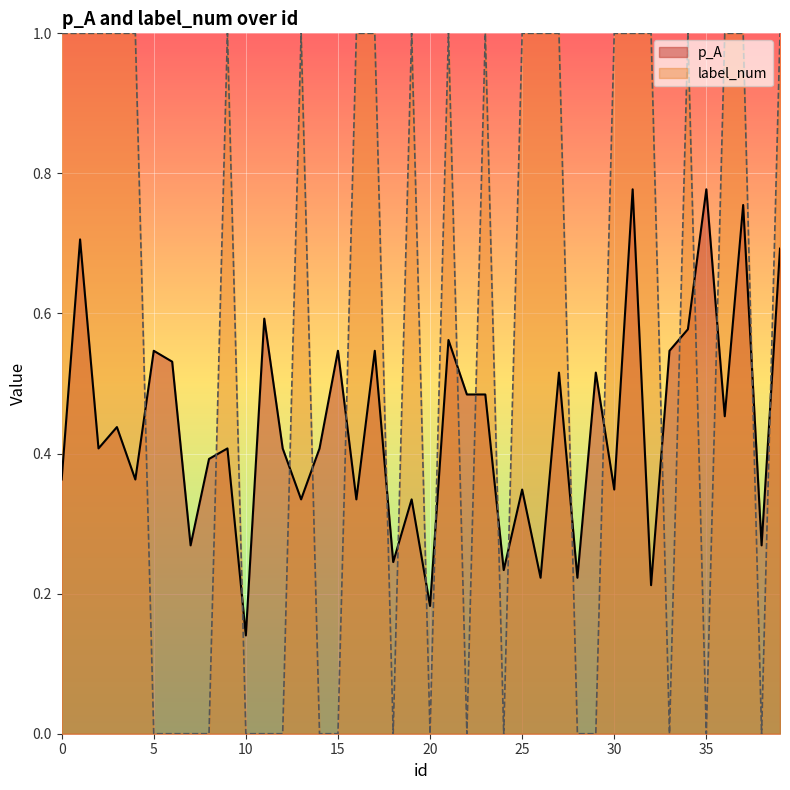

The p_A series shows 0.4 at 9. True or false?

True